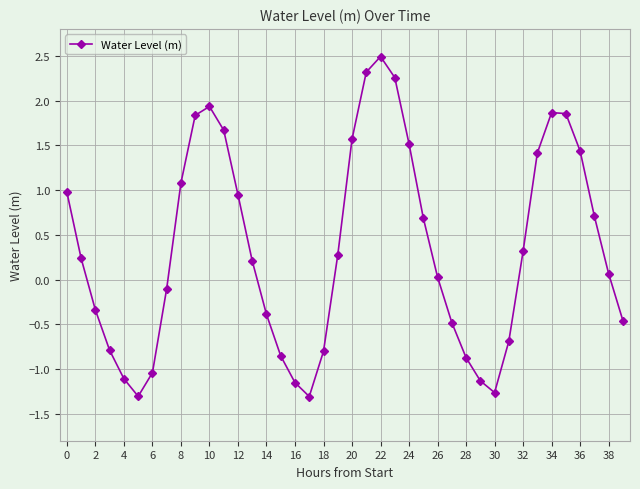

What is the average value?

0.3